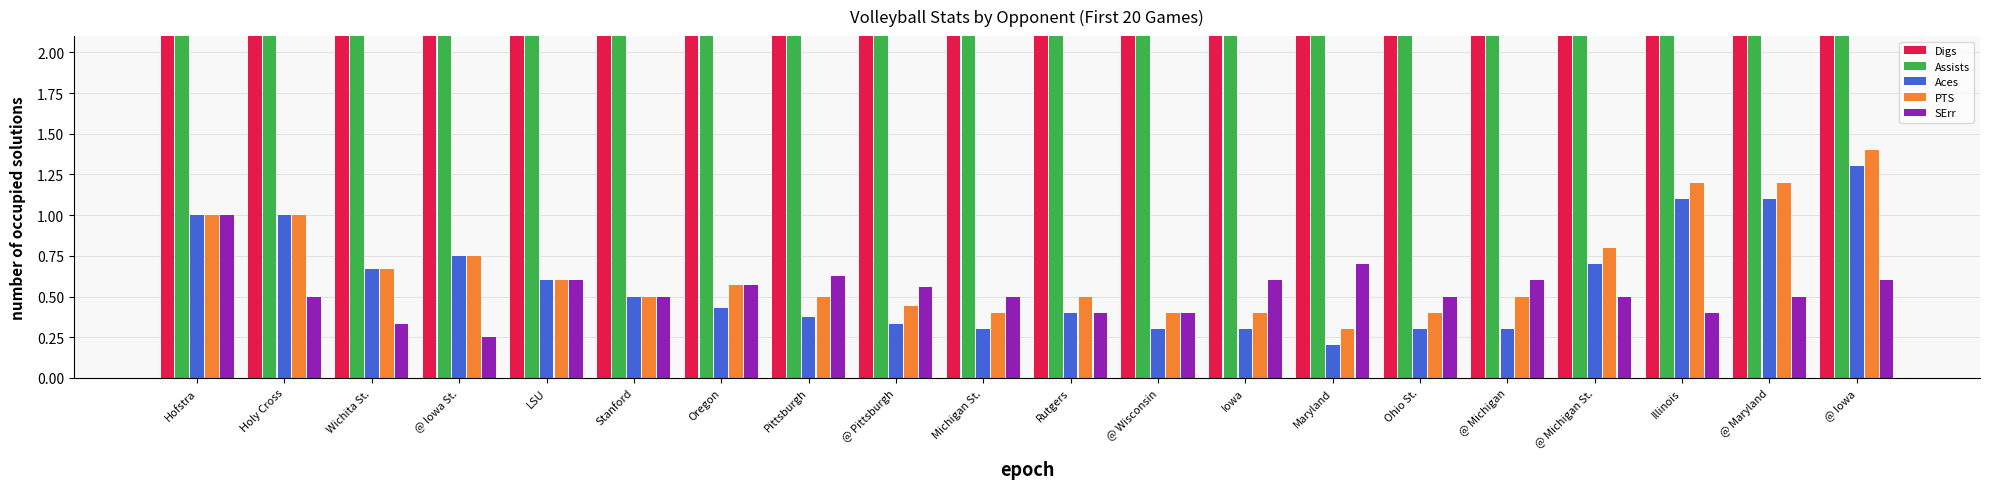

Reading right to left, extract all data points from this chart.

Digs: @ Iowa=14.9	@ Maryland=15.0	Illinois=15.4	@ Michigan St.=14.6	@ Michigan=14.0	Ohio St.=14.1	Maryland=14.3	Iowa=13.5	@ Wisconsin=13.7	Rutgers=13.2	Michigan St.=13.1	@ Pittsburgh=13.0	Pittsburgh=12.6	Oregon=12.6	Stanford=12.7	LSU=10.8	@ Iowa St.=10.2	Wichita St.=9.3	Holy Cross=9.0	Hofstra=8.0
Assists: @ Iowa=3.0	@ Maryland=3.1	Illinois=3.3	@ Michigan St.=3.3	@ Michigan=3.1	Ohio St.=3.1	Maryland=3.0	Iowa=2.8	@ Wisconsin=2.9	Rutgers=2.8	Michigan St.=2.7	@ Pittsburgh=2.6	Pittsburgh=2.4	Oregon=2.4	Stanford=2.7	LSU=2.6	@ Iowa St.=2.5	Wichita St.=2.3	Holy Cross=2.5	Hofstra=3.0
Aces: @ Iowa=1.3	@ Maryland=1.1	Illinois=1.1	@ Michigan St.=0.7	@ Michigan=0.3	Ohio St.=0.3	Maryland=0.2	Iowa=0.3	@ Wisconsin=0.3	Rutgers=0.4	Michigan St.=0.3	@ Pittsburgh=0.3	Pittsburgh=0.4	Oregon=0.4	Stanford=0.5	LSU=0.6	@ Iowa St.=0.8	Wichita St.=0.7	Holy Cross=1.0	Hofstra=1.0
PTS: @ Iowa=1.4	@ Maryland=1.2	Illinois=1.2	@ Michigan St.=0.8	@ Michigan=0.5	Ohio St.=0.4	Maryland=0.3	Iowa=0.4	@ Wisconsin=0.4	Rutgers=0.5	Michigan St.=0.4	@ Pittsburgh=0.4	Pittsburgh=0.5	Oregon=0.6	Stanford=0.5	LSU=0.6	@ Iowa St.=0.8	Wichita St.=0.7	Holy Cross=1.0	Hofstra=1.0
SErr: @ Iowa=0.6	@ Maryland=0.5	Illinois=0.4	@ Michigan St.=0.5	@ Michigan=0.6	Ohio St.=0.5	Maryland=0.7	Iowa=0.6	@ Wisconsin=0.4	Rutgers=0.4	Michigan St.=0.5	@ Pittsburgh=0.6	Pittsburgh=0.6	Oregon=0.6	Stanford=0.5	LSU=0.6	@ Iowa St.=0.2	Wichita St.=0.3	Holy Cross=0.5	Hofstra=1.0